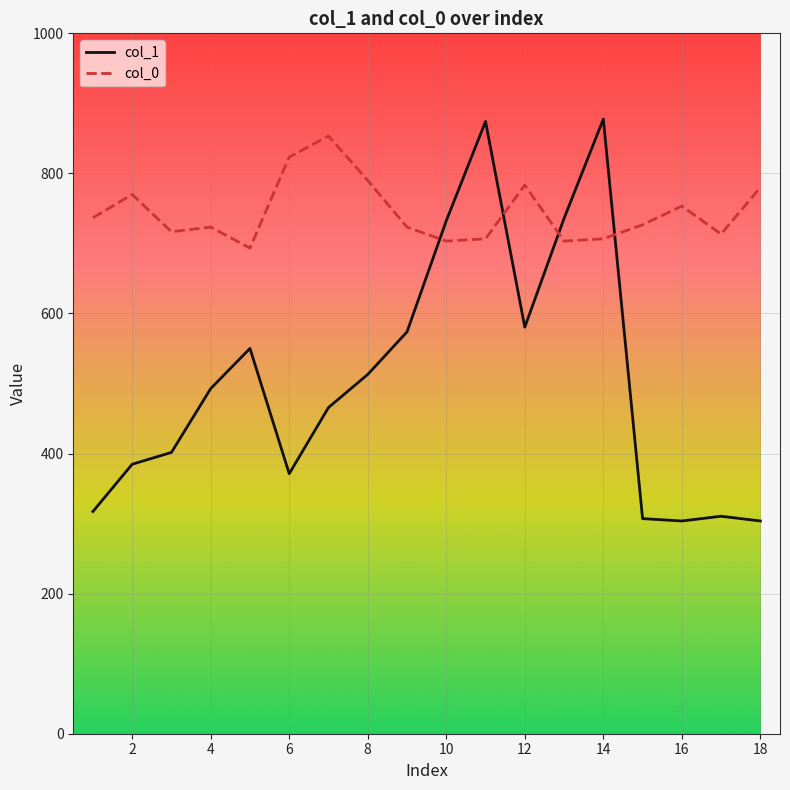

What is the maximum value shown in the chart?

877.5